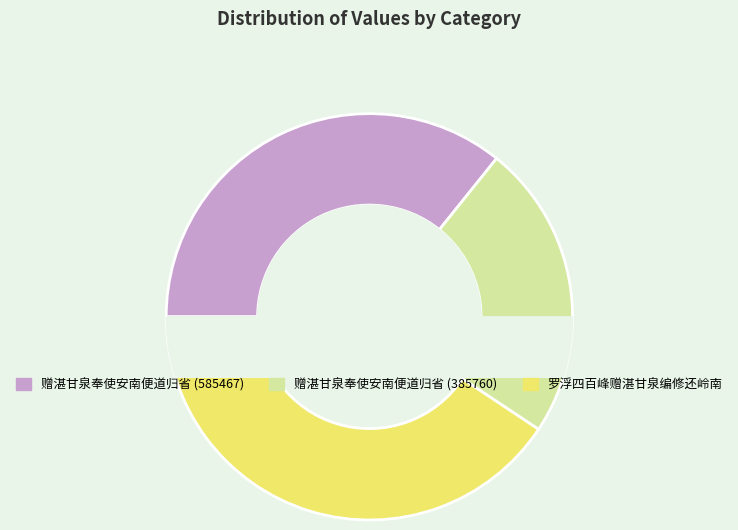

How many segments does this pie chart have?

3